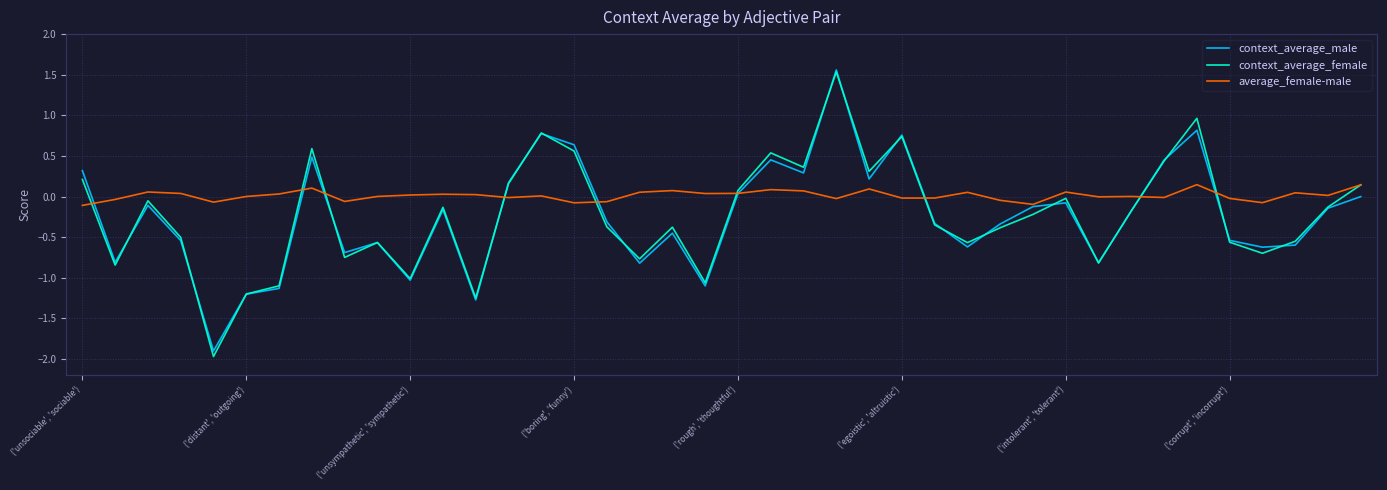

What is the minimum value shown in the chart?

-2.0